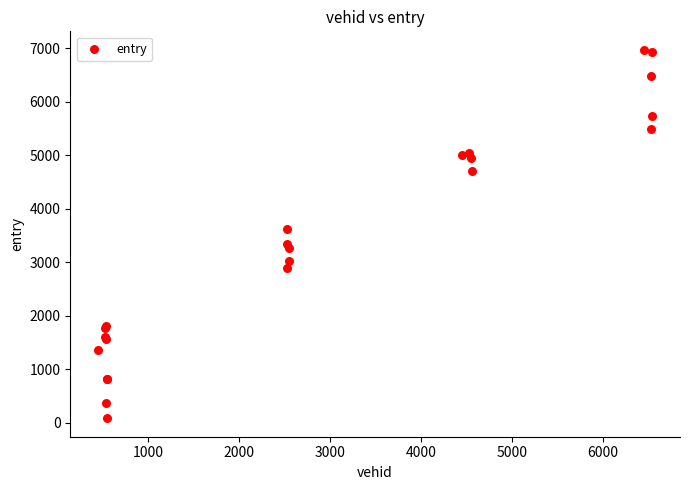

What Y value in the scatter plot is closest to 3523?

3621.8